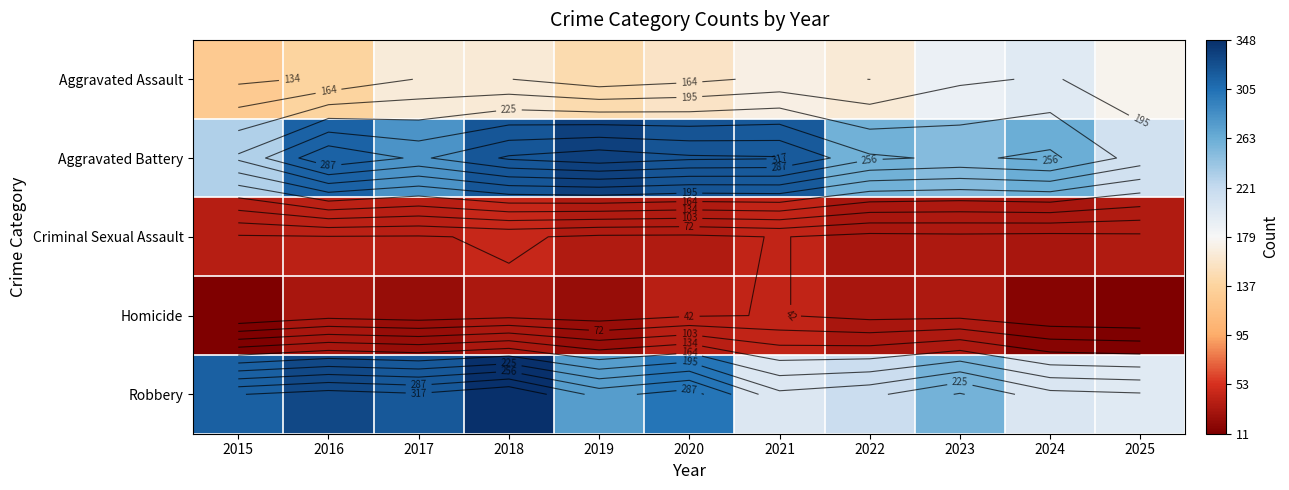

Rank the series by their maximum value, from lowest to highest.

Homicide, Criminal Sexual Assault, Aggravated Assault, Aggravated Battery, Robbery